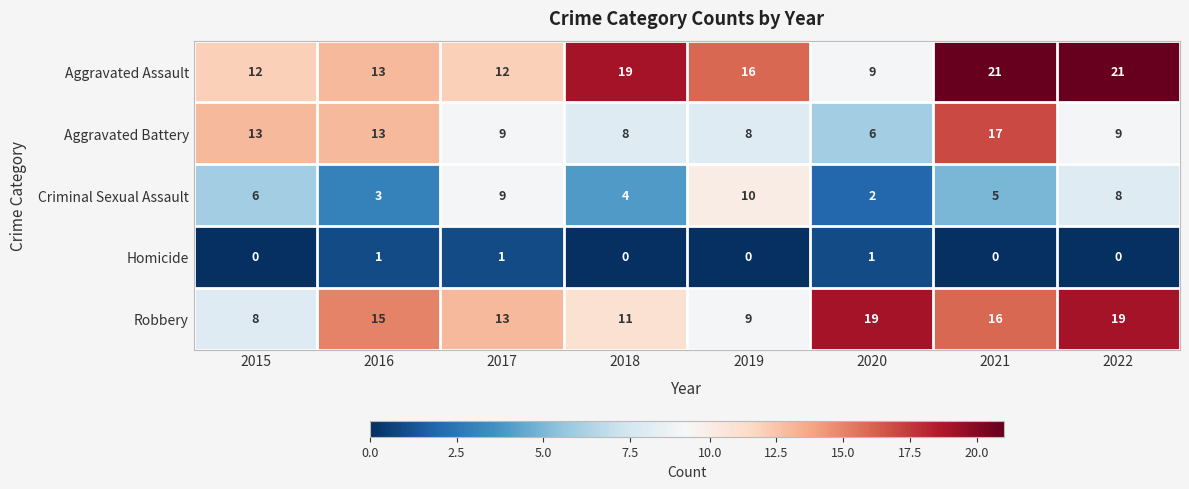

List the series in order of their peak value, highest first.

Aggravated Assault, Robbery, Aggravated Battery, Criminal Sexual Assault, Homicide